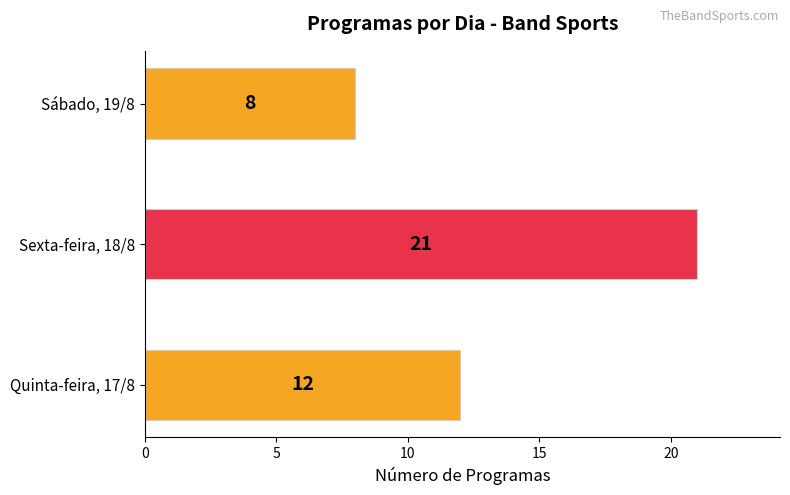

What is the change in value from Quinta-feira, 17/8 to Sábado, 19/8?

-4